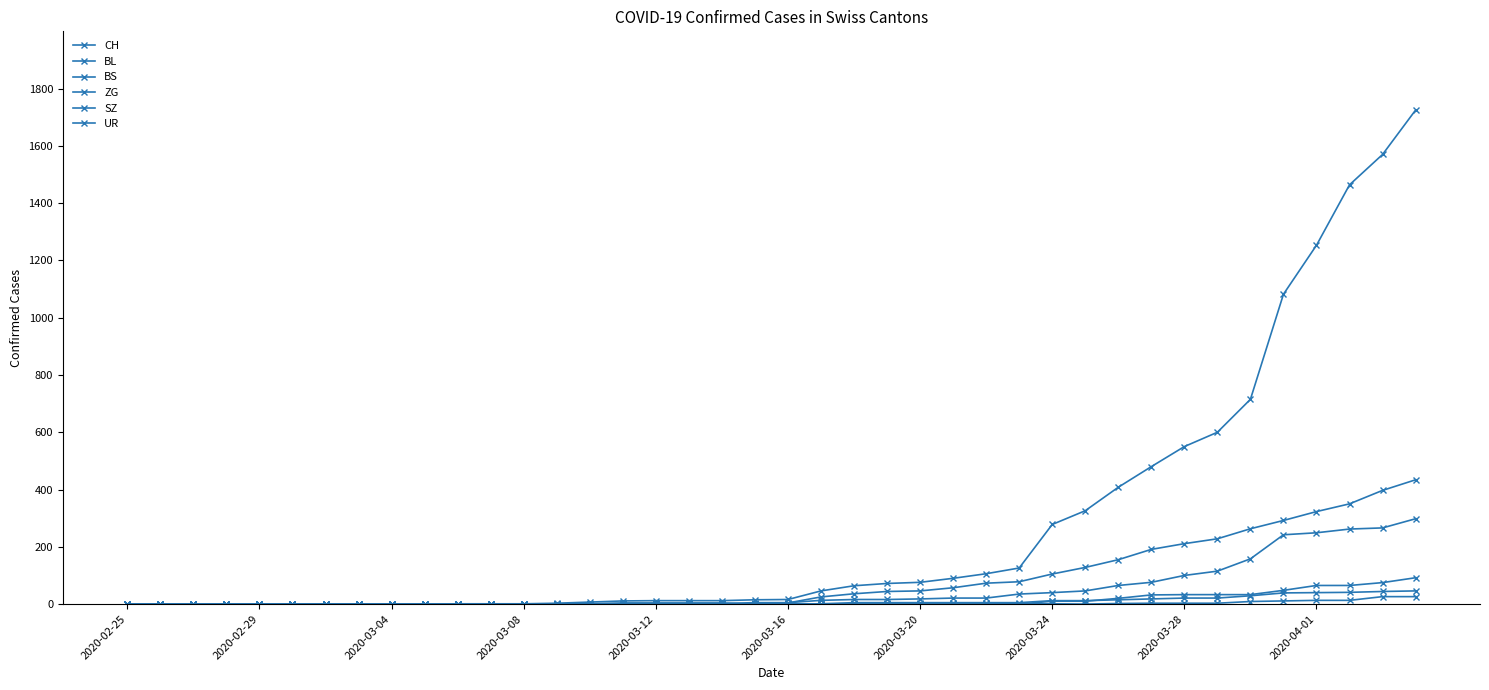

How many categories are shown in the chart?

40